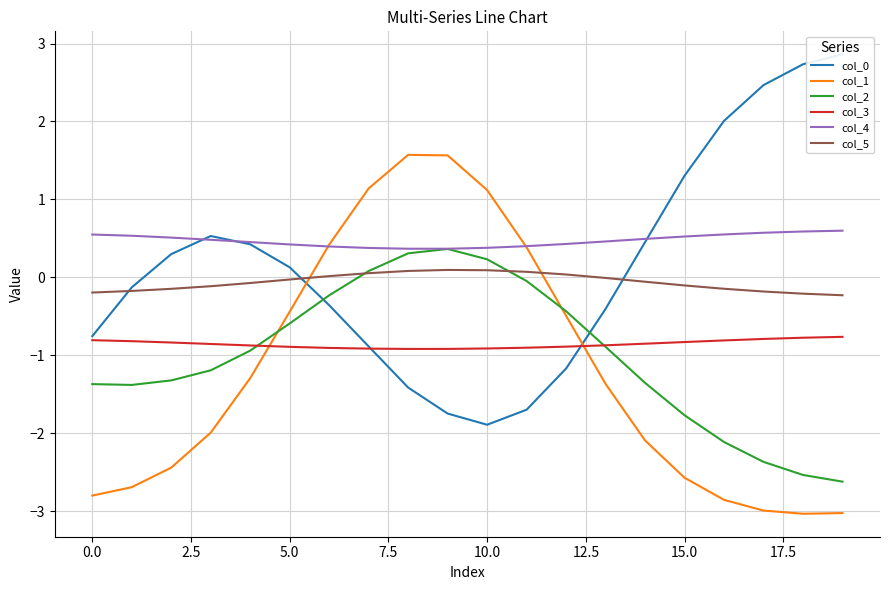

Which series has the largest total across all categories?

col_4